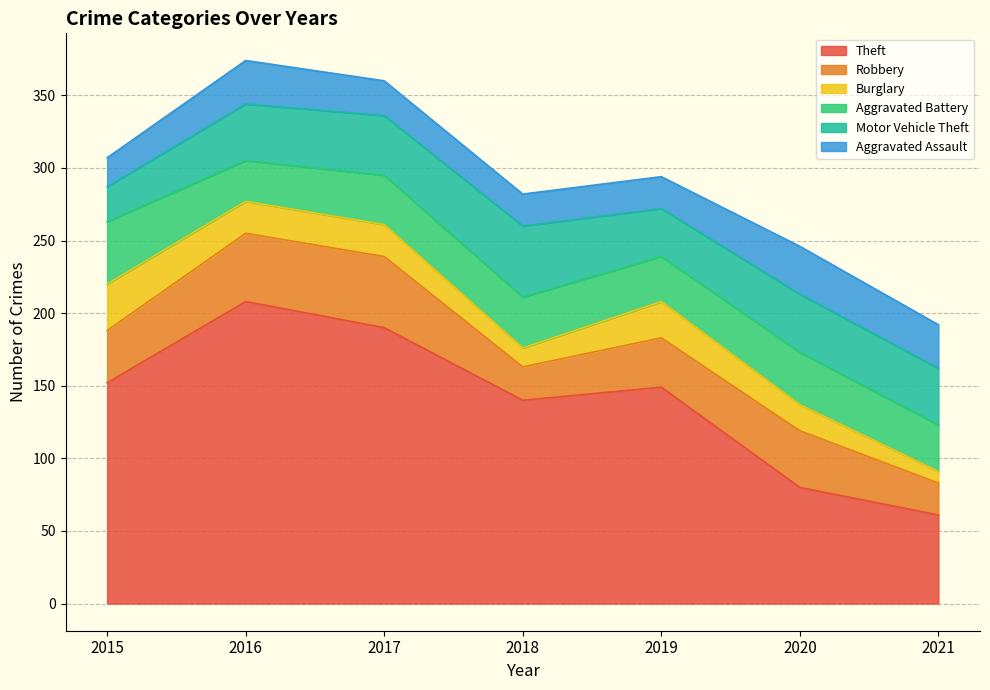

How many data points in Aggravated Assault are less than 24?

3